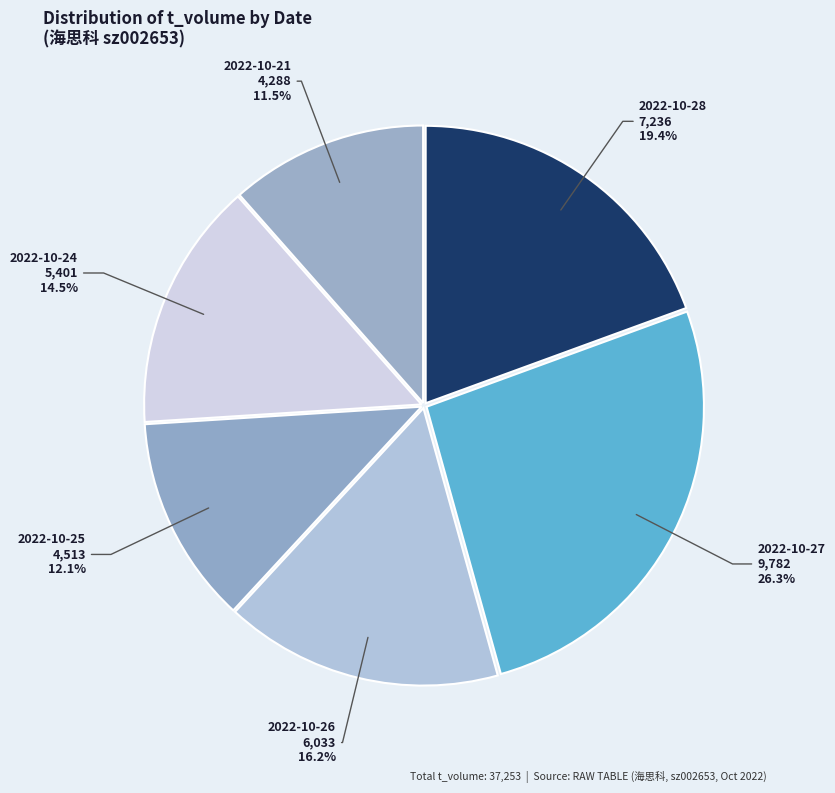

Which category has the biggest portion of the pie?

2022-10-27